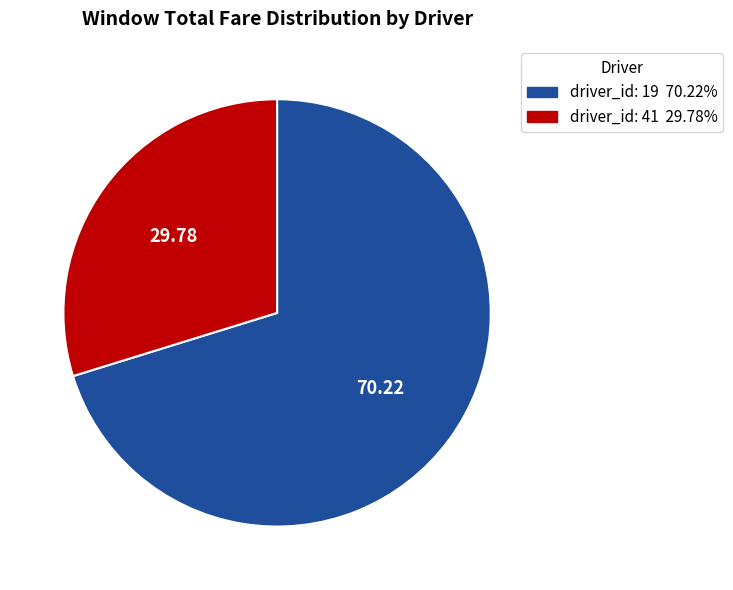

Approximately how many times larger is the value at driver_id: 41 compared to driver_id: 19?

0.4